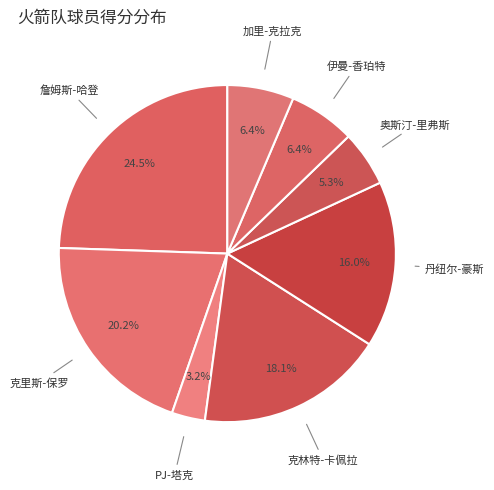

How many slices are in this pie chart?

8